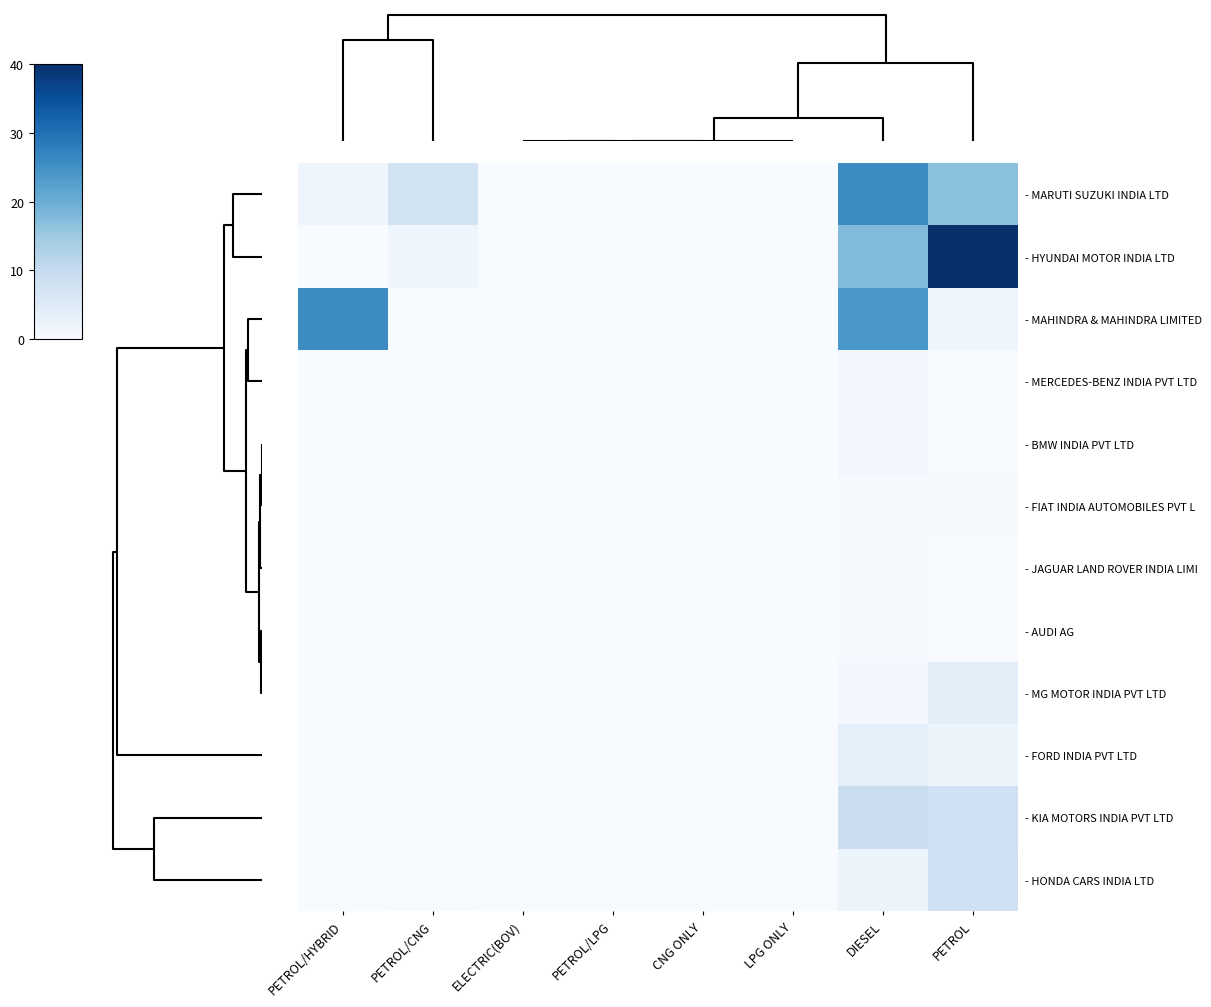

Count the number of categories in the chart.

8